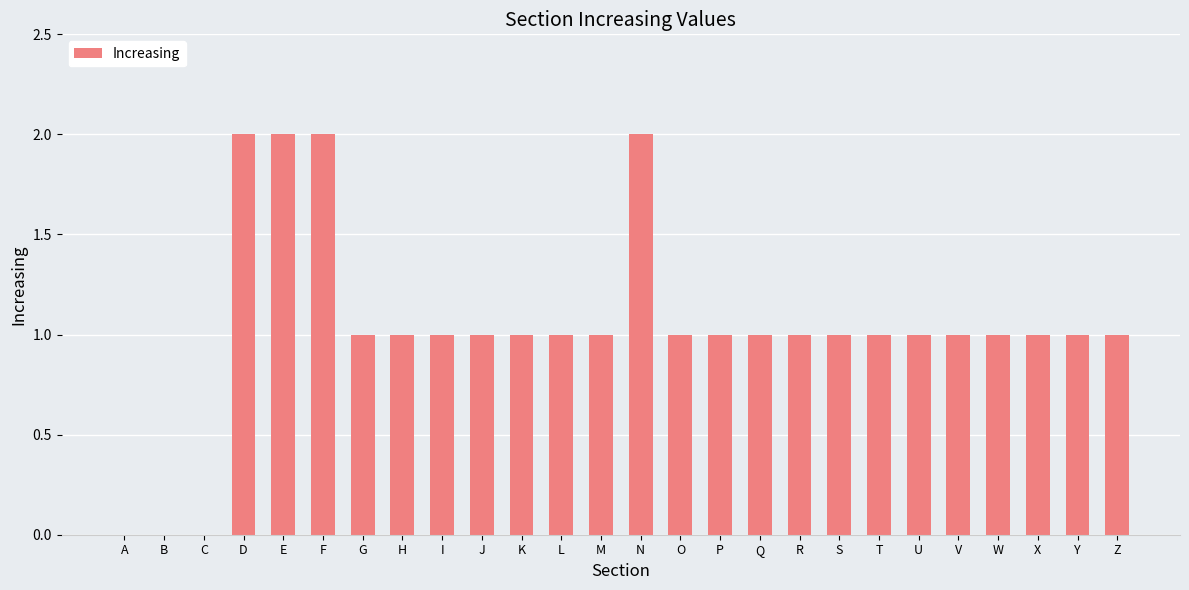

Is it true that the value at I is 0?

False